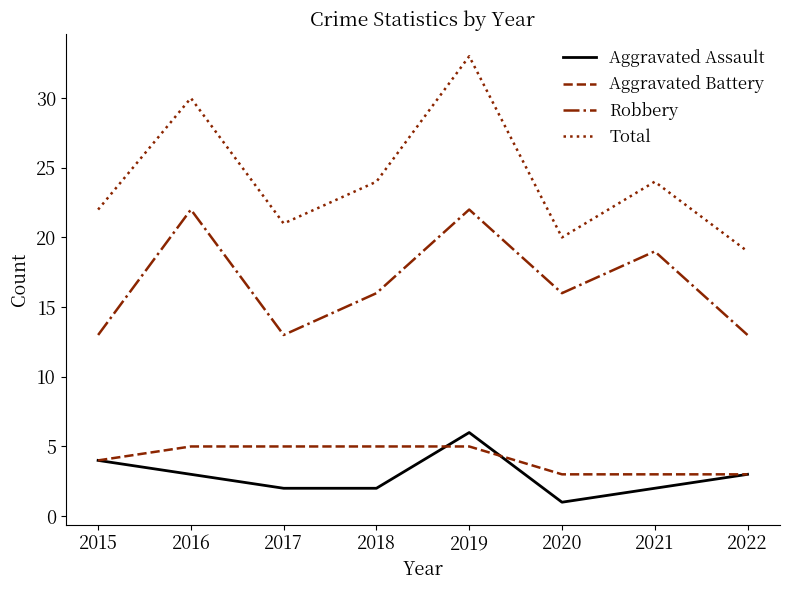

What is the sum of the Aggravated Battery values at 2020 and 2015?

7